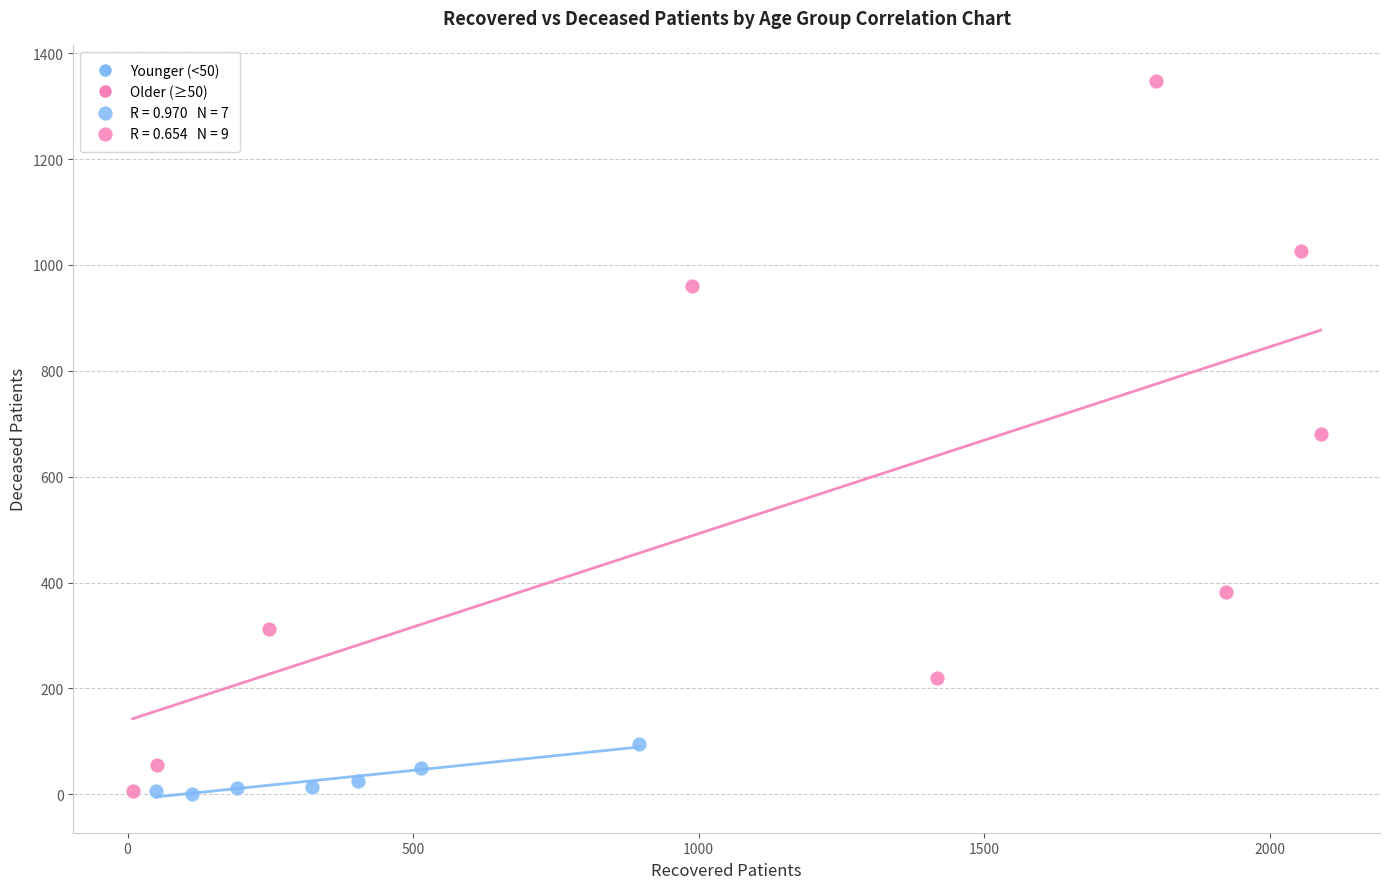

Which series has the largest Y range (max minus min)?

Older (≥50)